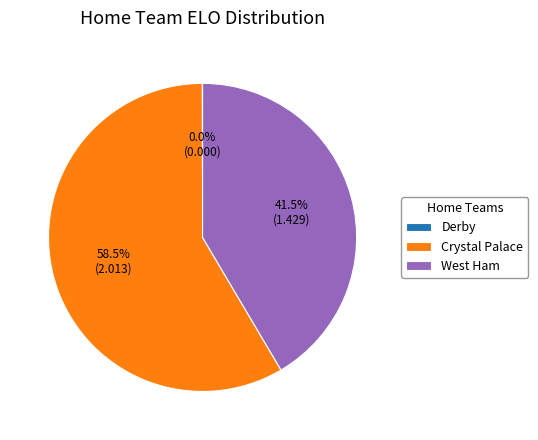

Which slice is the largest?

Crystal Palace